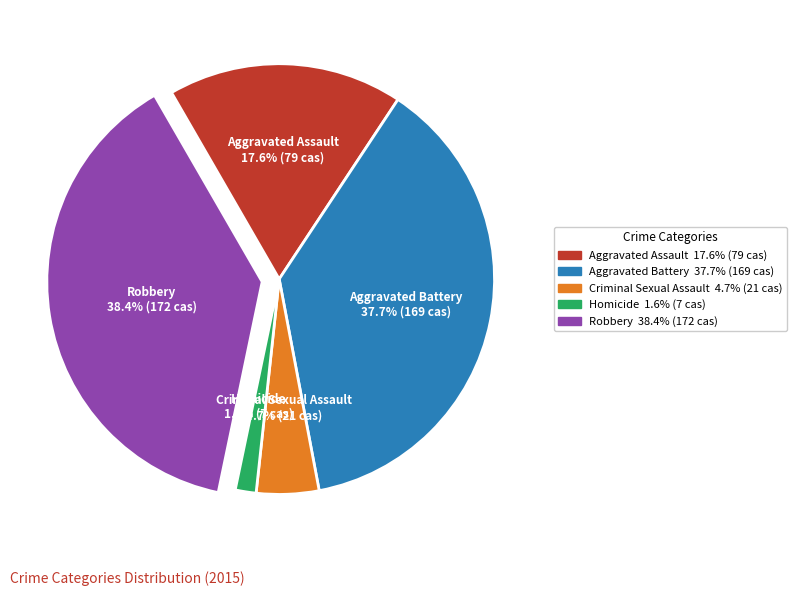

To the nearest percent, what percentage of the pie is Robbery?

38%